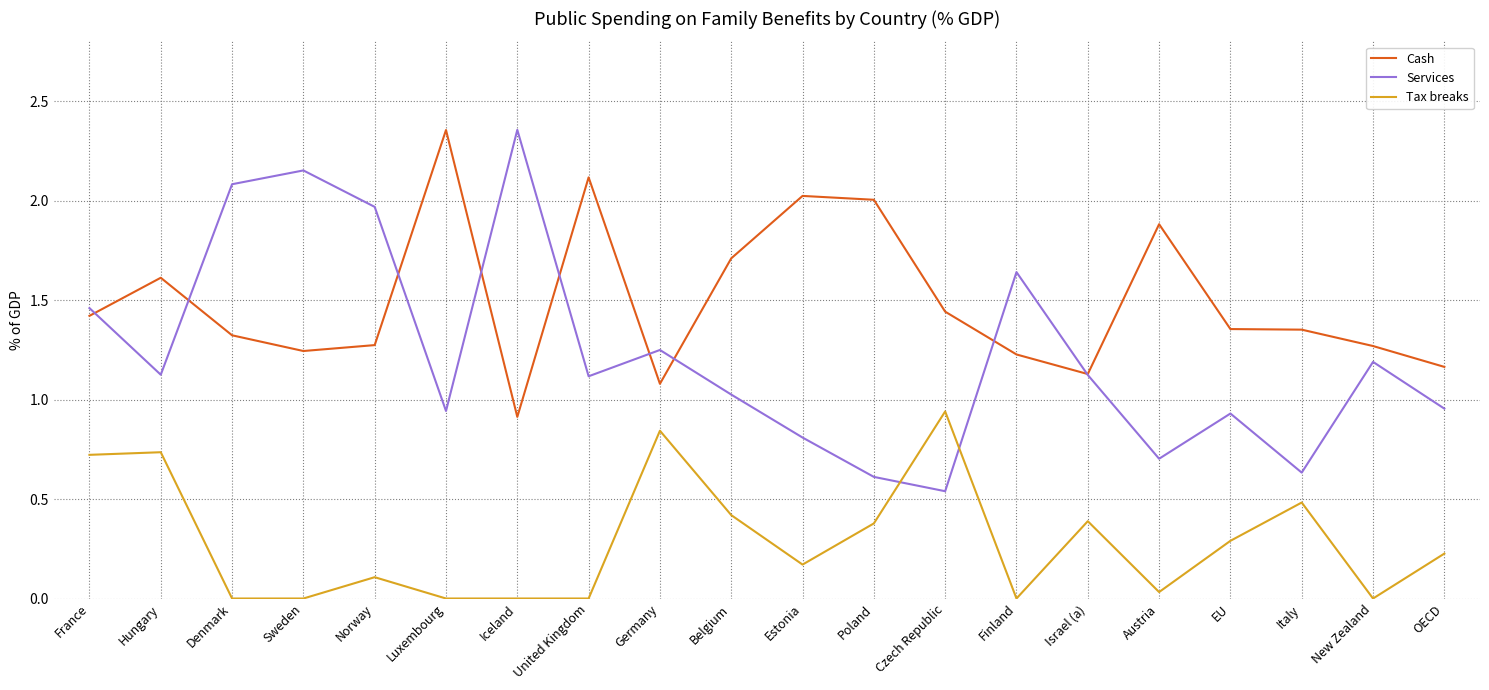

How many lines are shown in the chart?

3